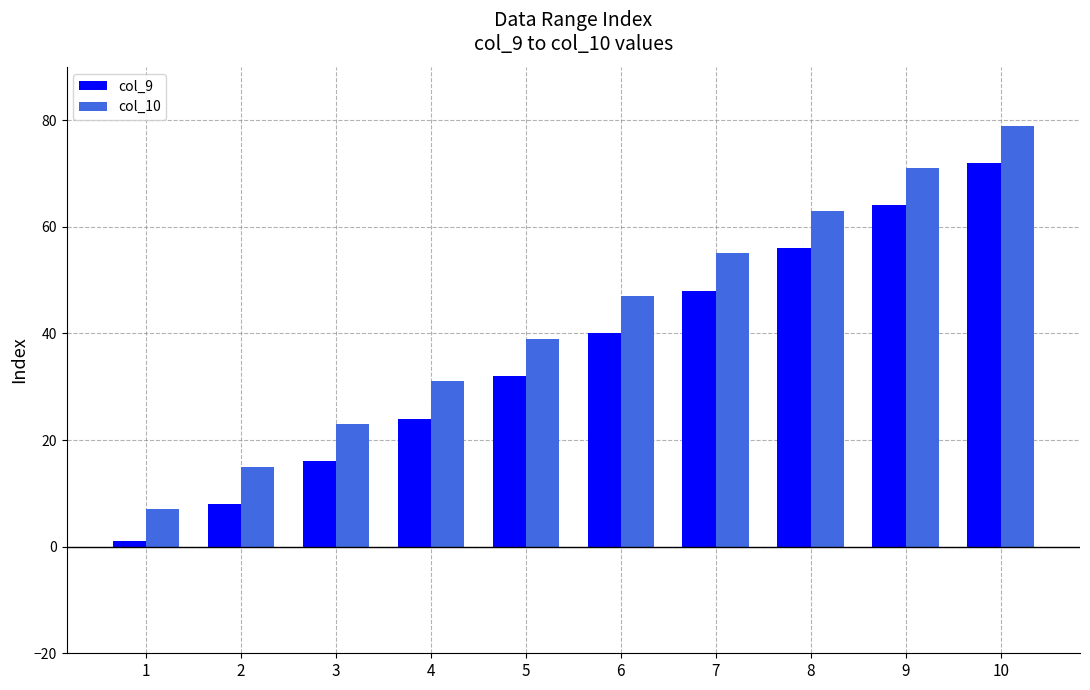

Rank the series by their maximum value, from lowest to highest.

col_9, col_10